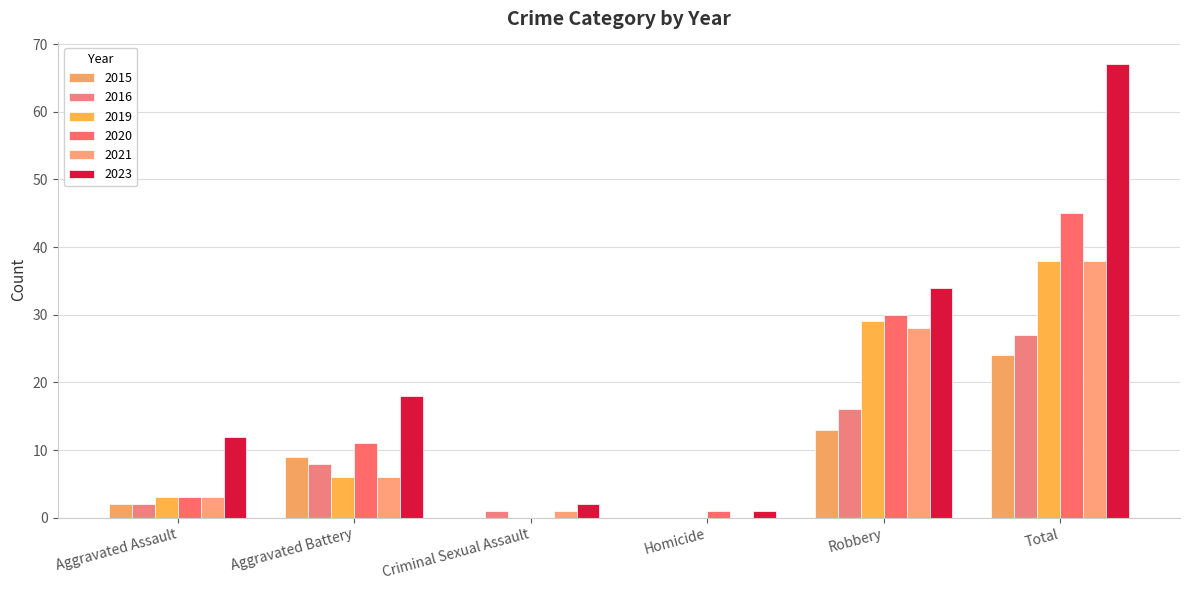

How many groups of bars are there?

6